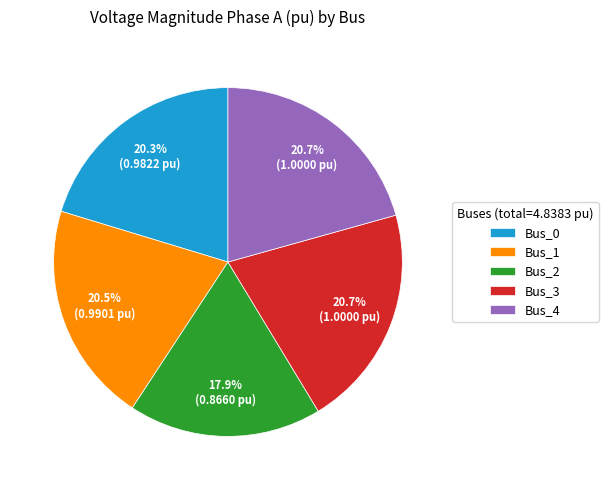

What portion of the pie excludes Bus_4?

79.3%